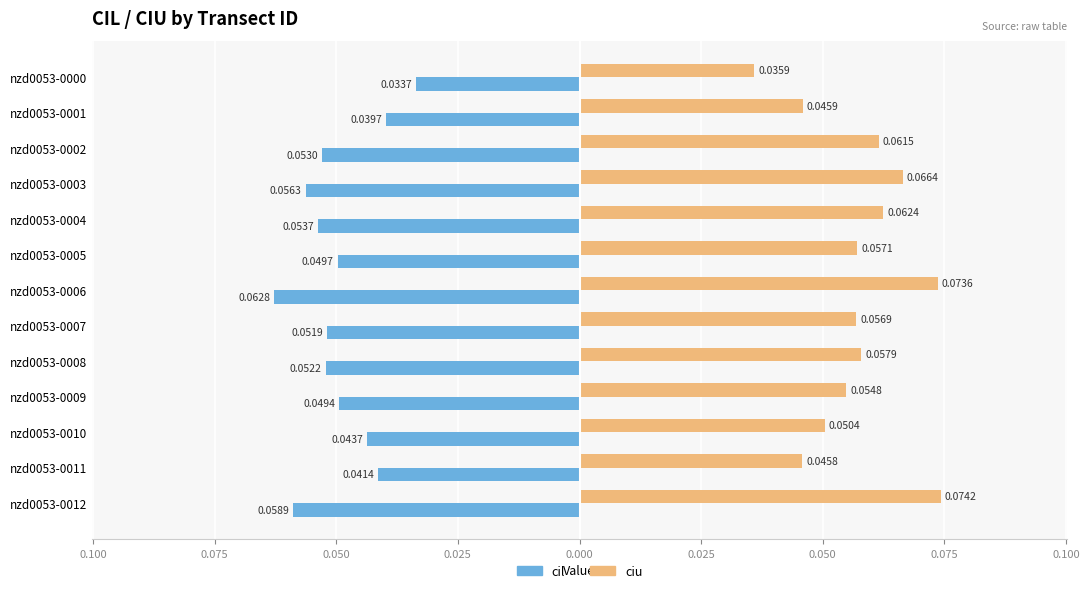

At how many categories does at least one series exceed 0?

13